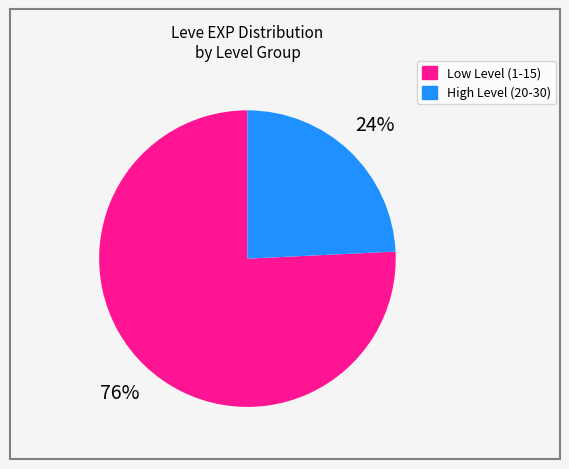

To the nearest percent, what is the average slice percentage?

50%